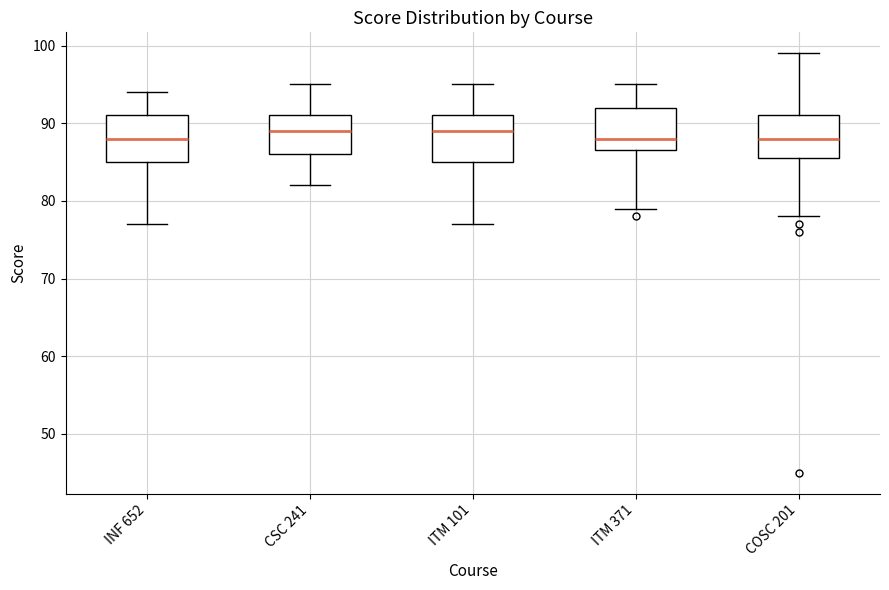

Where does the median line of the box for INF 652 sit on the y-axis? The values are not printed on the chart, so give them approximately, as read against the axis.

88